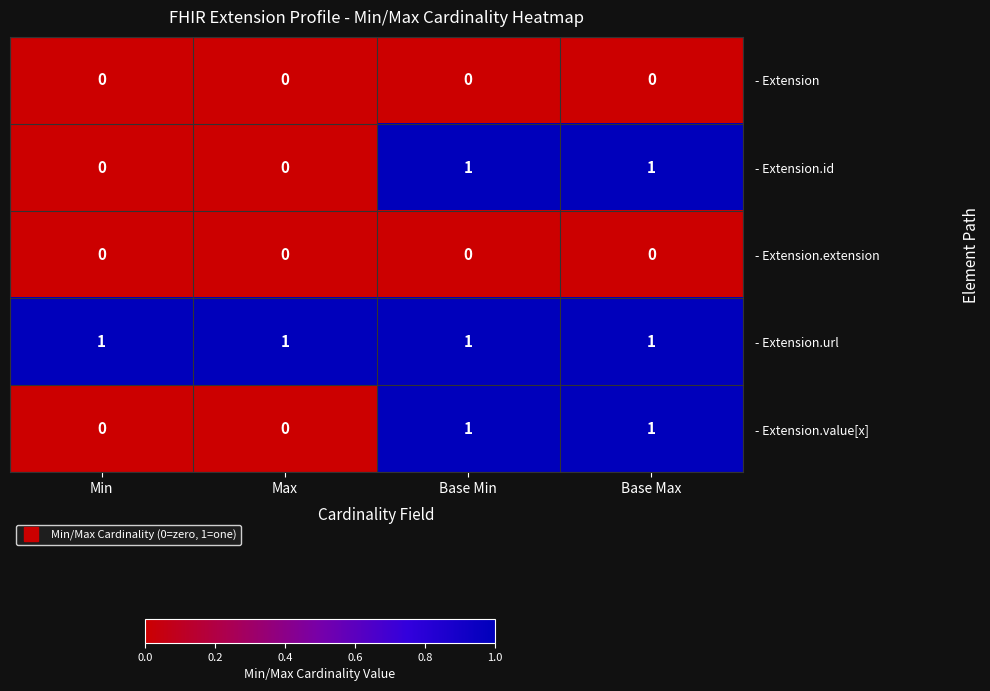

What is the sum of all - Extension.url values?

4